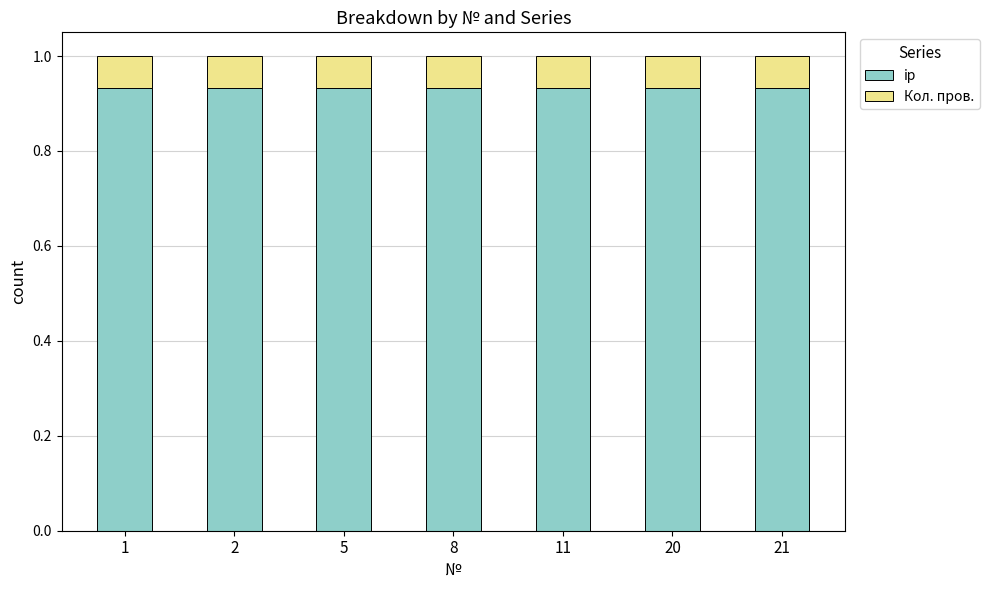

The ip series shows 0.5 at 21. True or false?

False